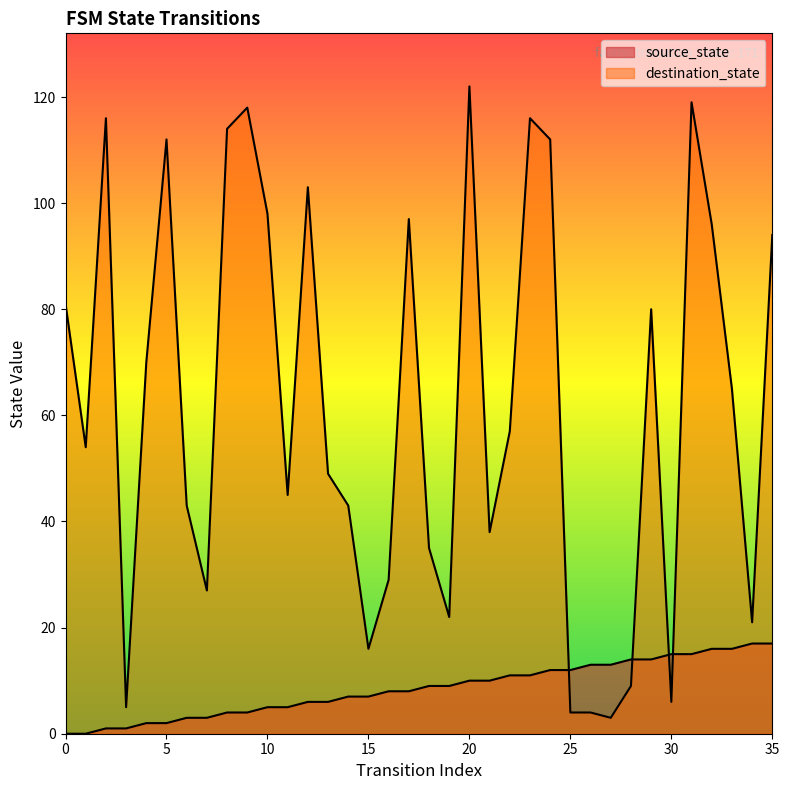

The source_state series shows 0 at 1. True or false?

True